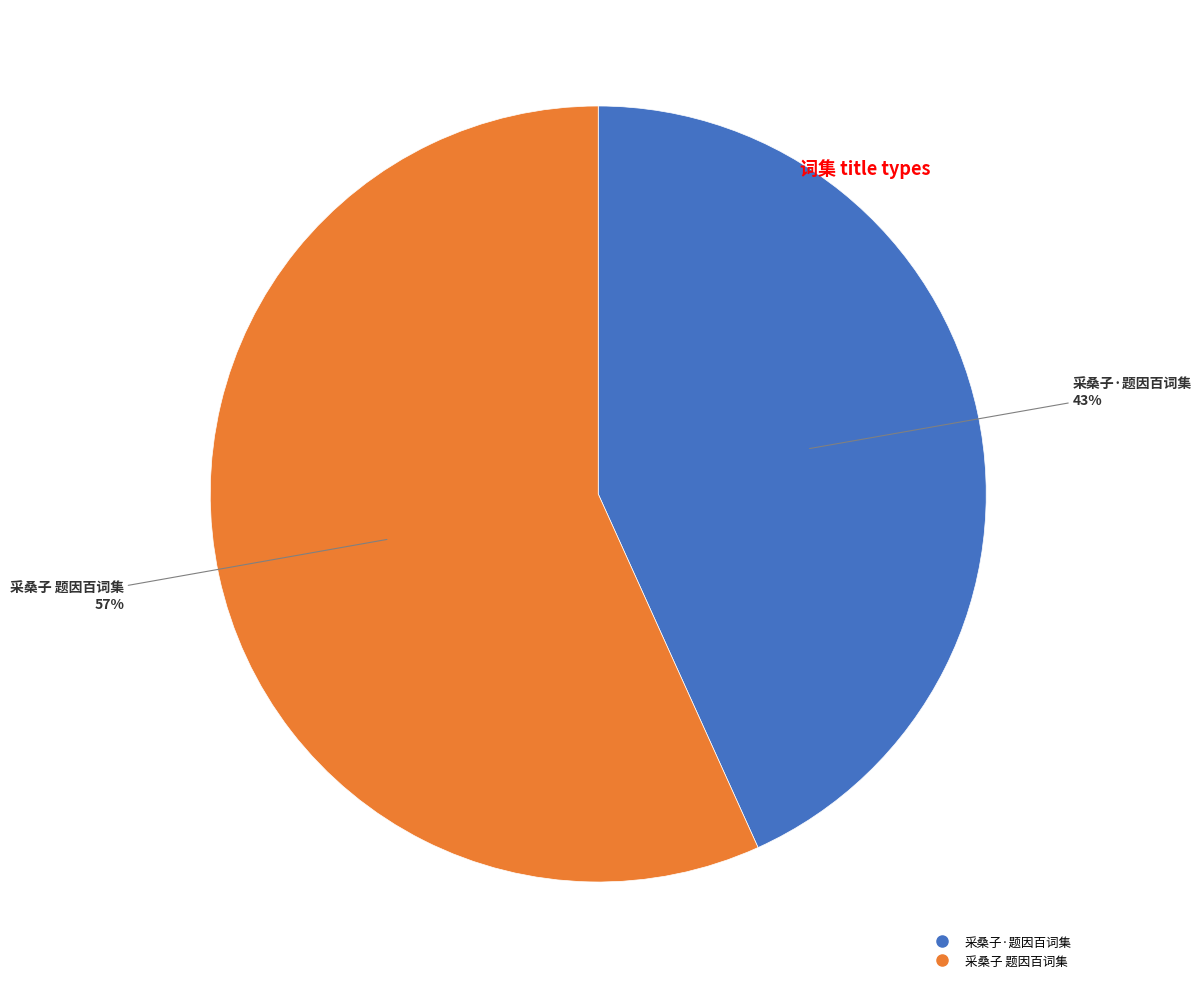

Do 采桑子·题因百词集 and 采桑子 题因百词集 together represent more than half of the pie?

Yes